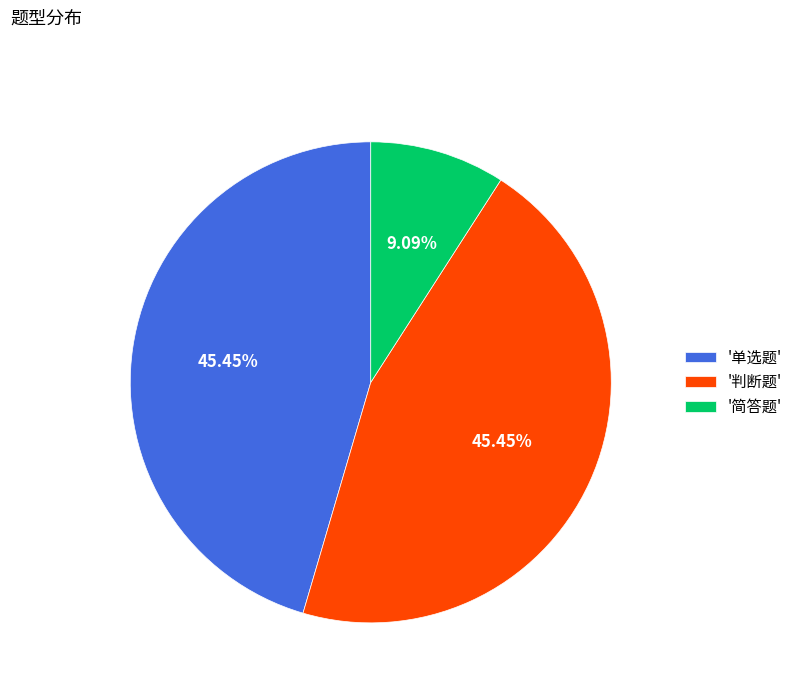

Approximately how many times larger is the value at '单选题' compared to '简答题'?

5.0